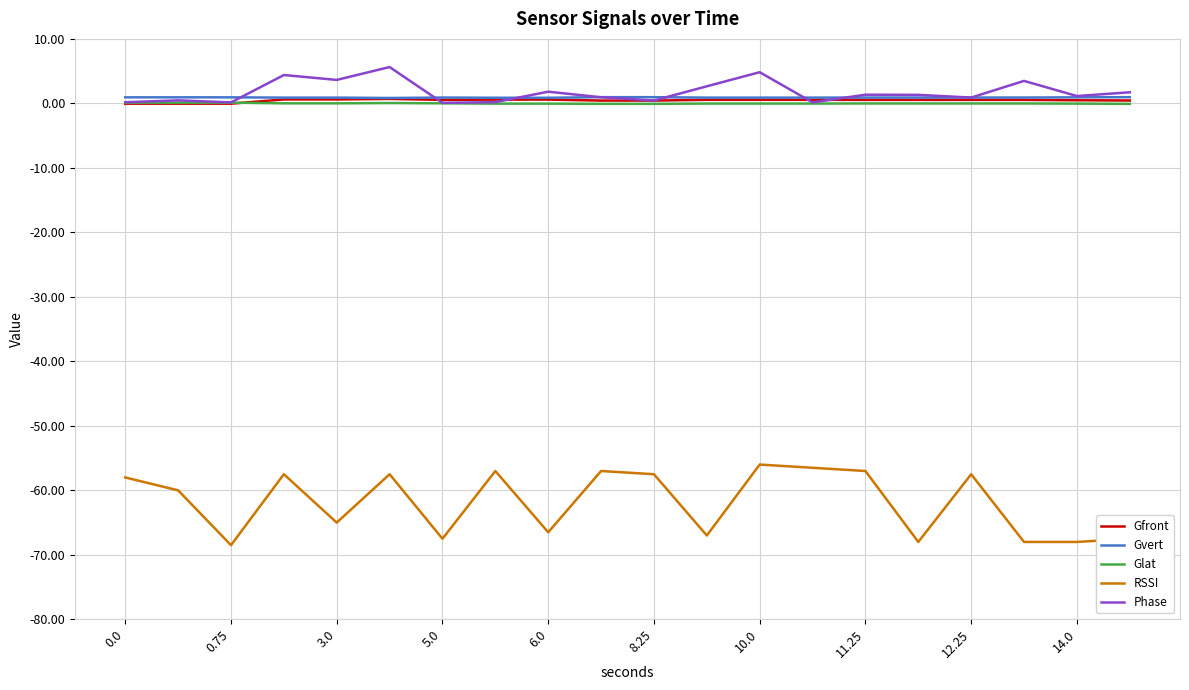

True or false: Phase and RSSI intersect in this chart.

False